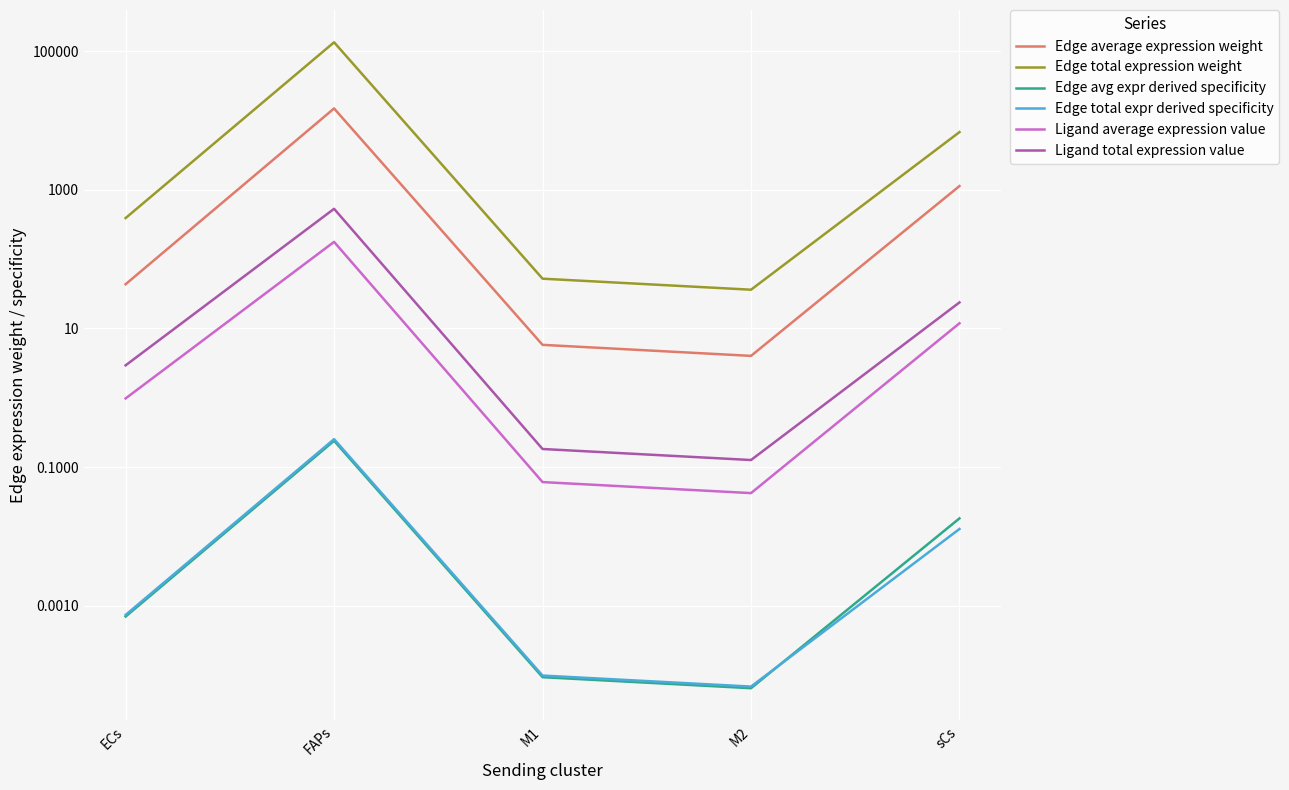

Which series has the largest total across all categories?

Edge total expression weight